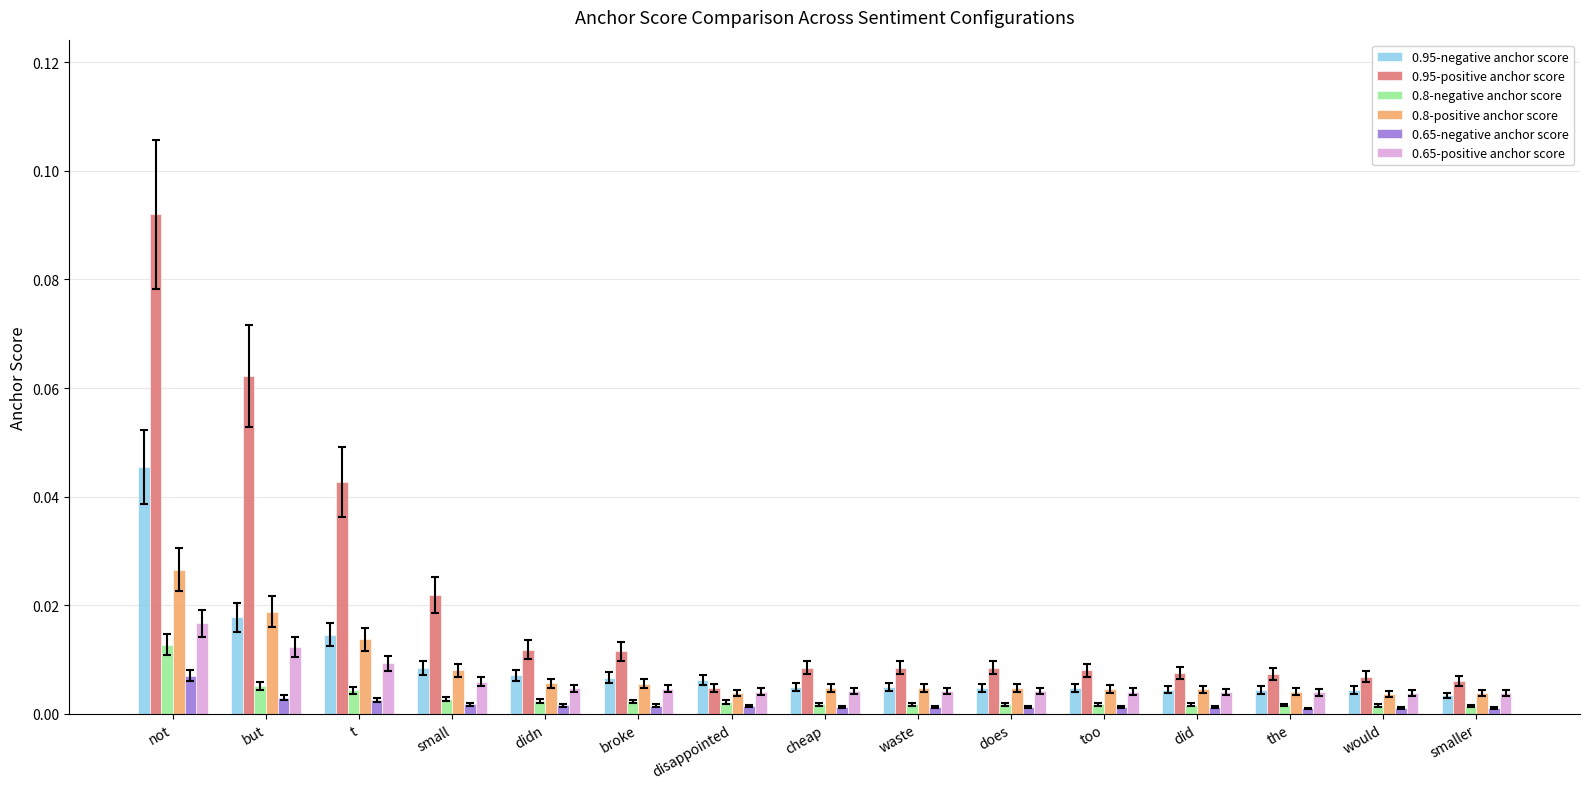

Which category has the highest value in the 0.8-negative anchor score series?

not